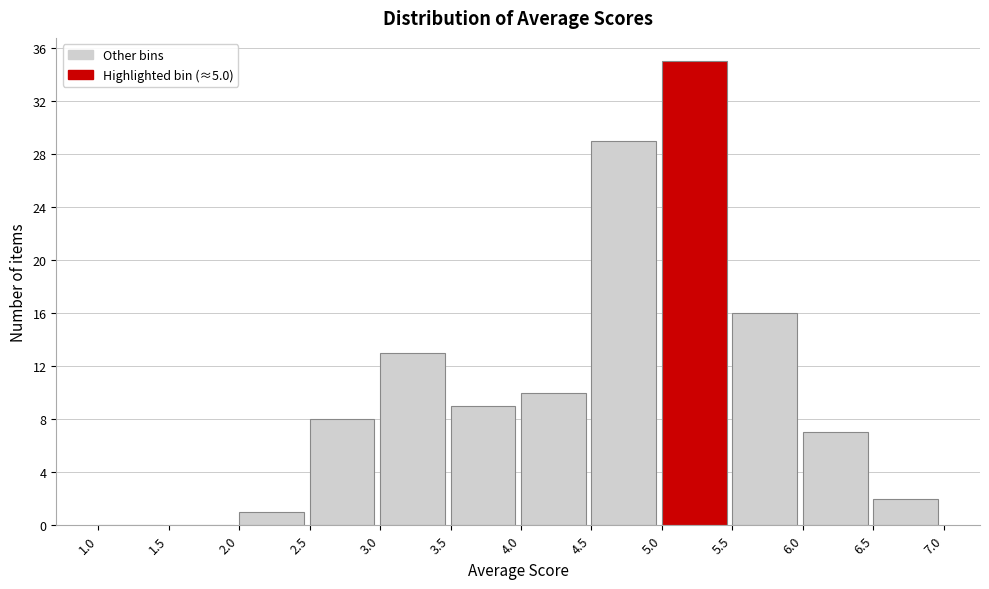

What is the height of the bar covering 2.0 to 2.5 on the x-axis? The values are not printed on the chart, so give them approximately, as read against the axis.

1